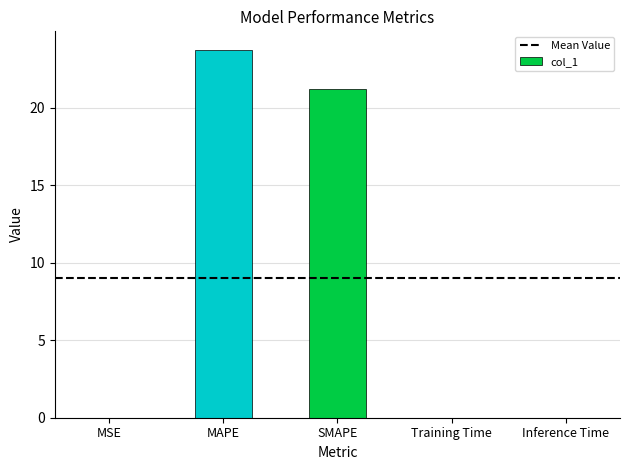

How many categories are shown in the chart?

5